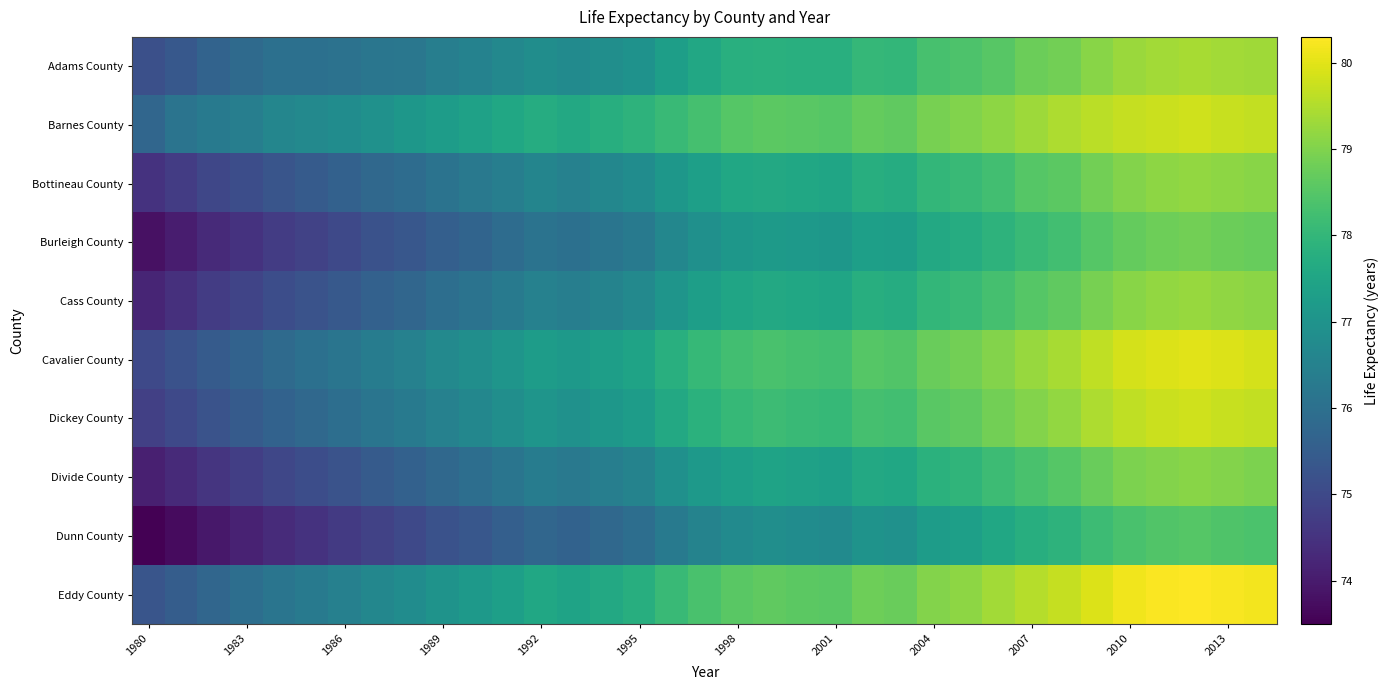

What is the minimum value shown in the chart?

73.5